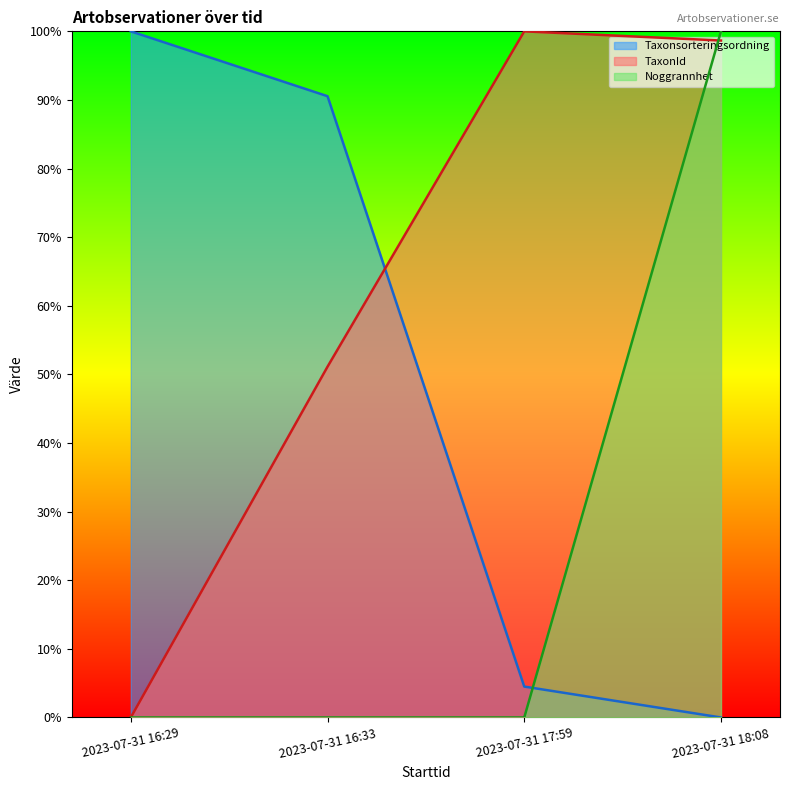

Which series changed the most between 2023-07-31 16:29 and 2023-07-31 17:59?

TaxonId